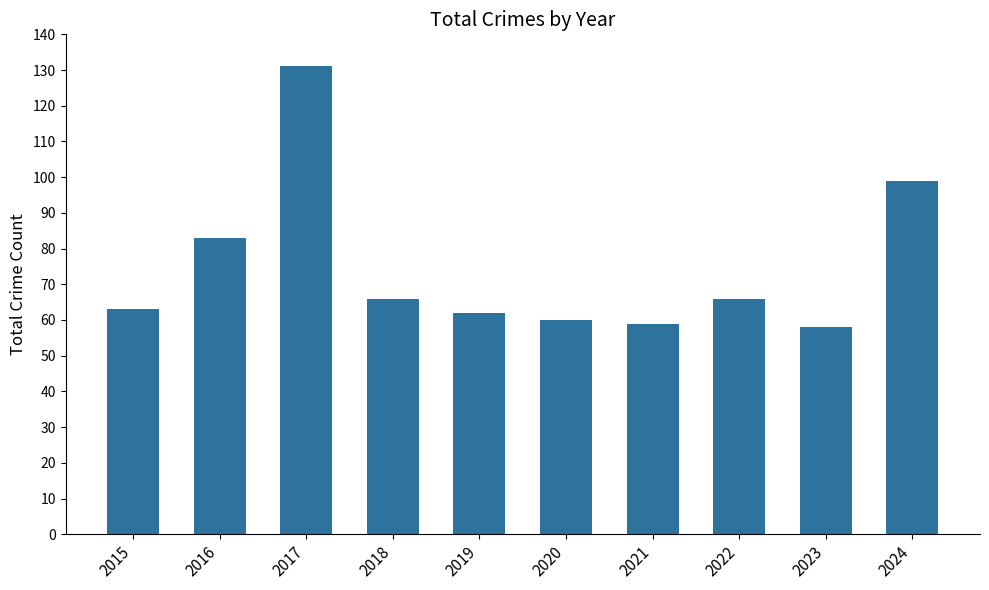

Read the value at 2016, to the nearest 5.

85